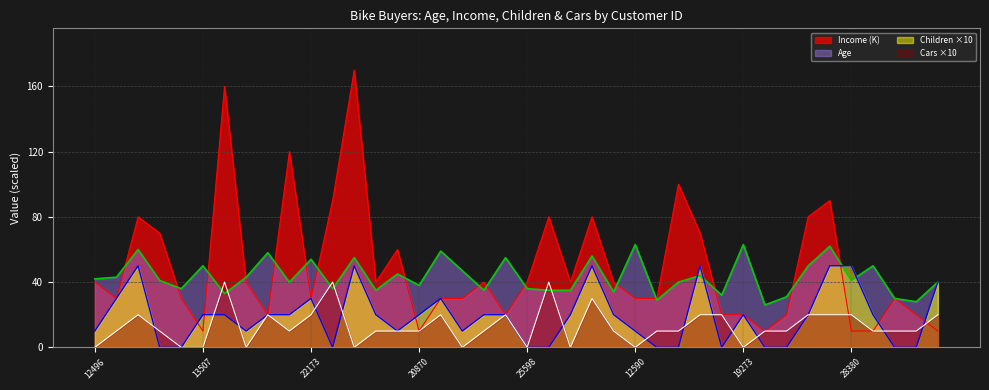

What position from the right is 16466?

11